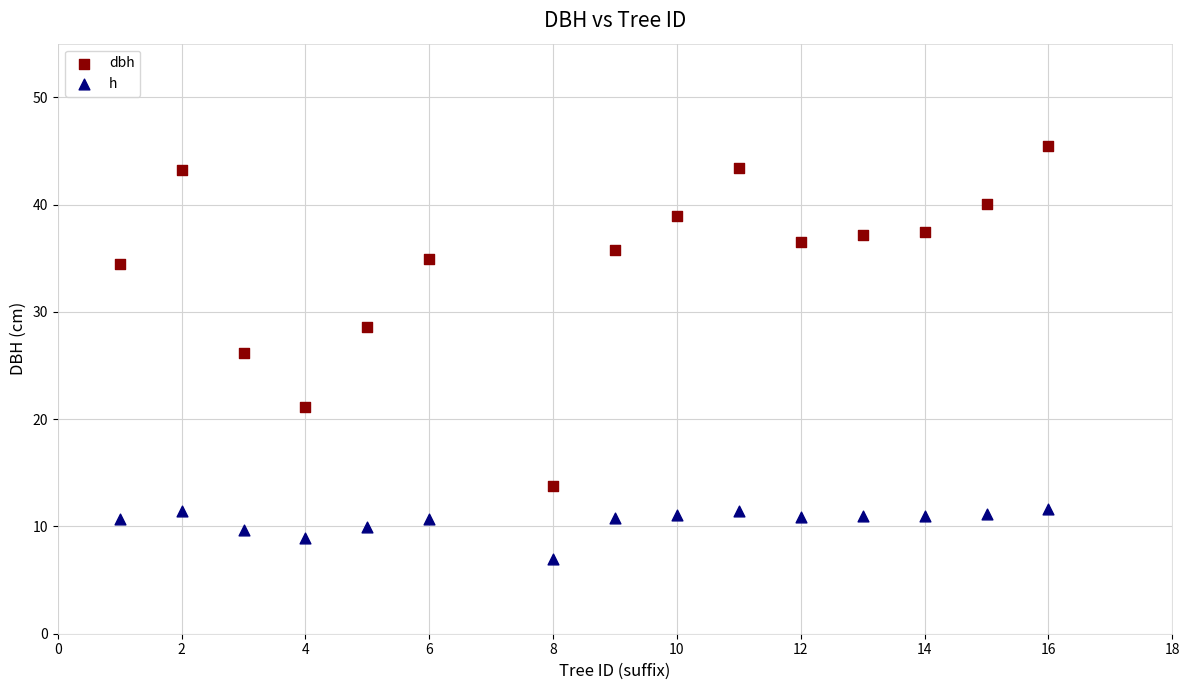

Which series reaches the maximum Y coordinate?

dbh